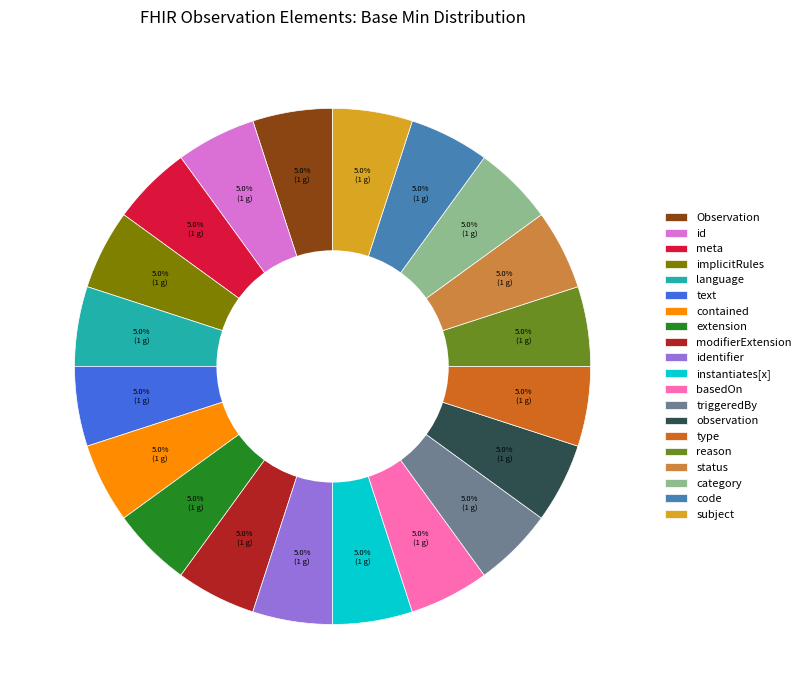

Do category and triggeredBy together represent more than half of the pie?

No